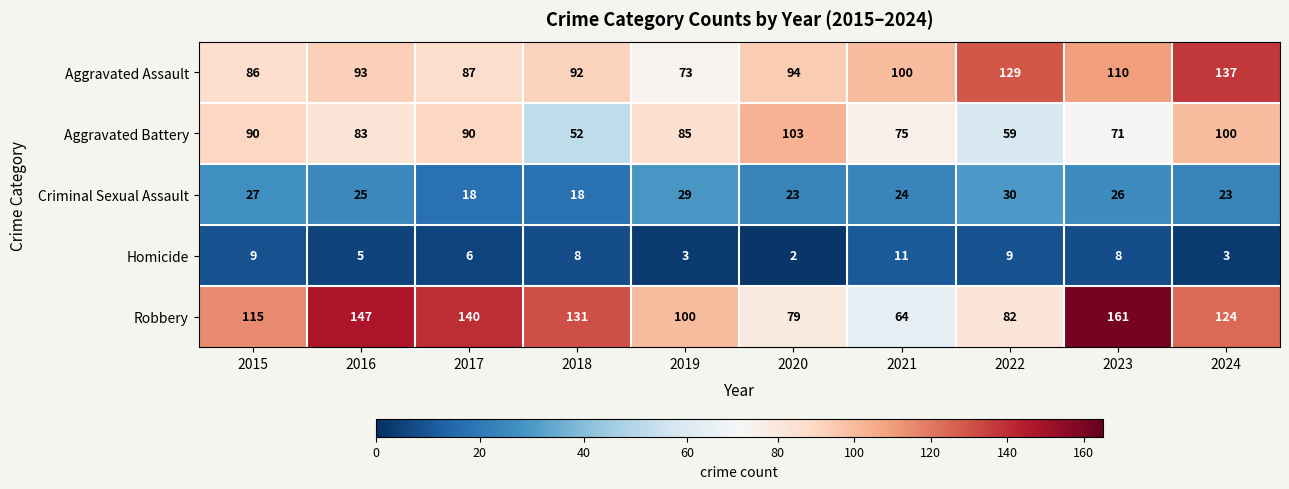

What is the greatest value displayed?

161